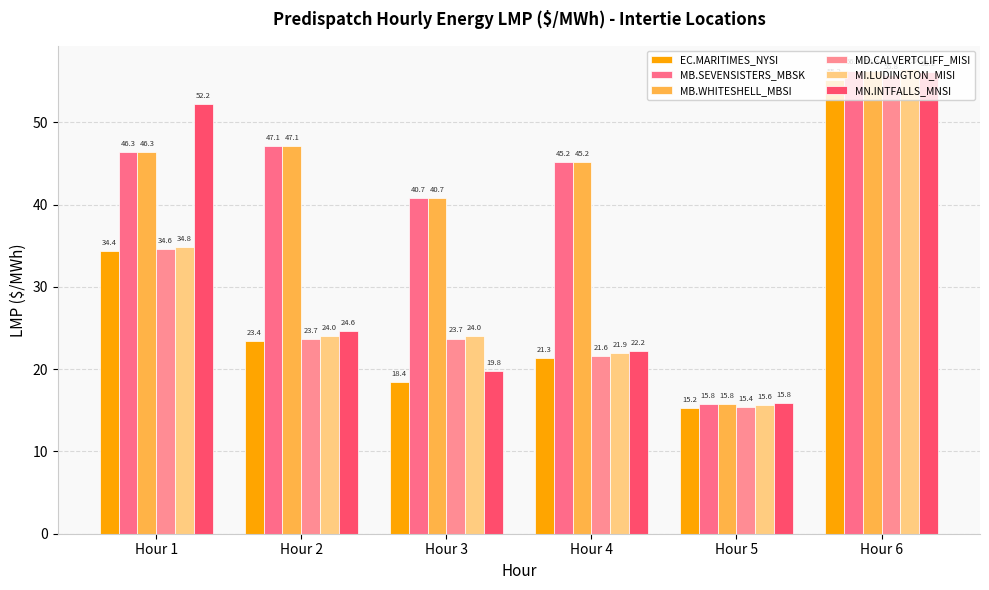

The value of MN.INTFALLS_MNSI at Hour 1 is 52.2. True or false?

True